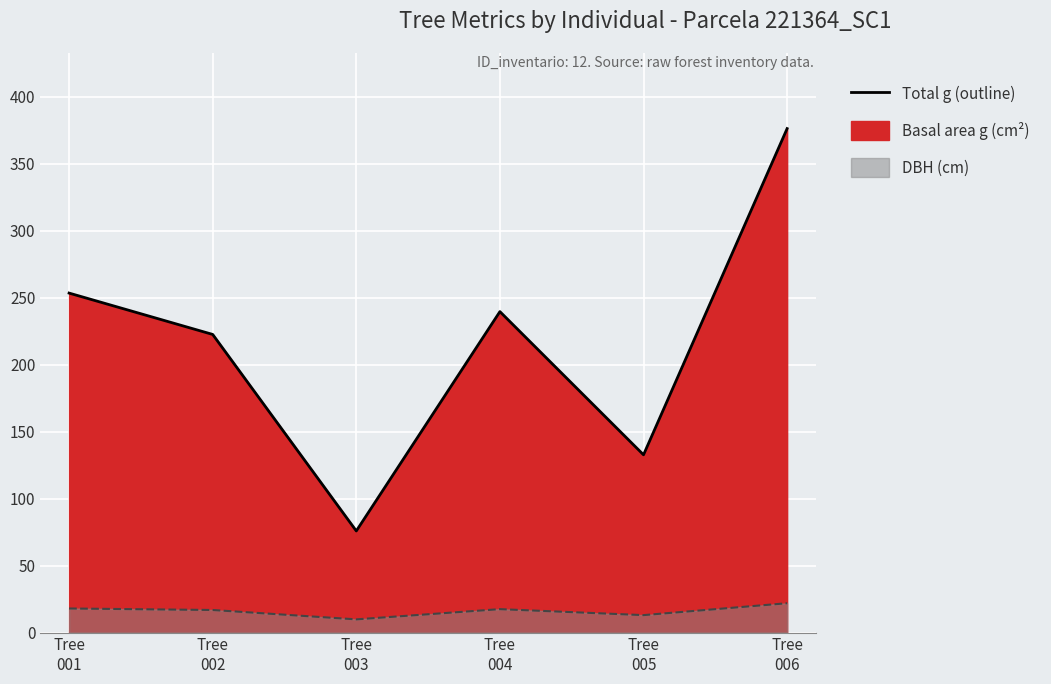

What is the average value of the DBH outline series?

16.2